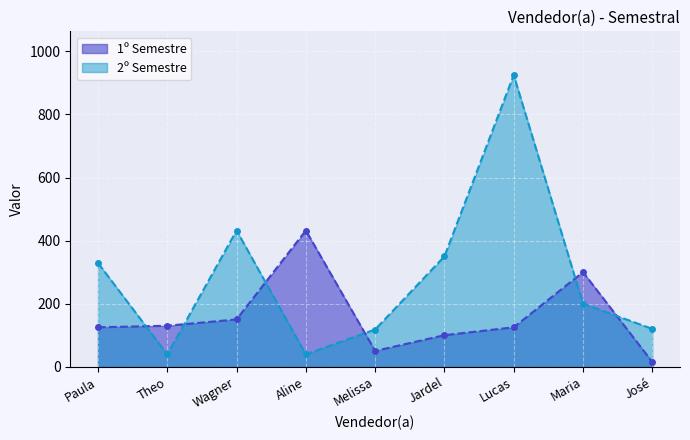

After their last crossing, which series has the higher values: 2º Semestre or 1º Semestre?

2º Semestre